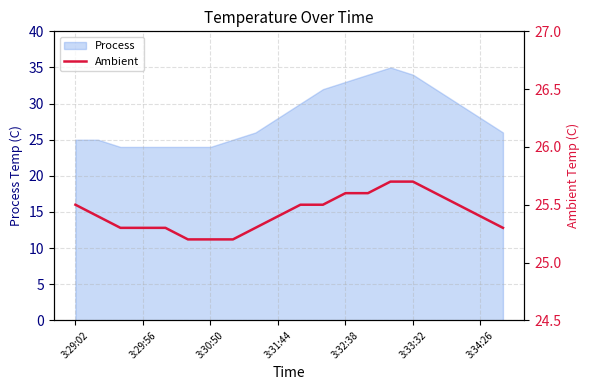

True or false: Process has a value of 34 at 3:33:32.

True